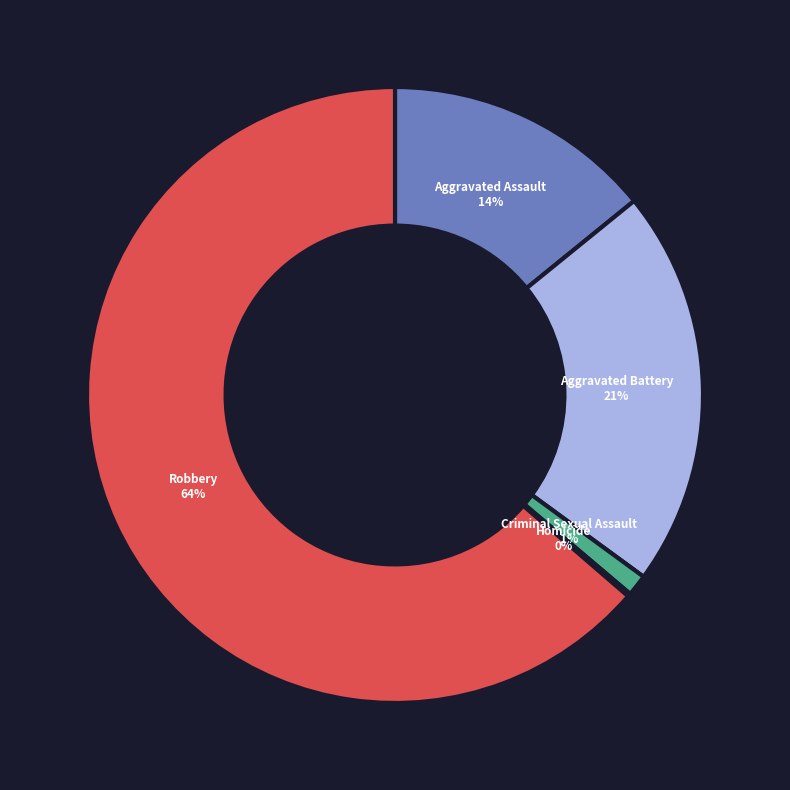

What percentage is the Criminal Sexual Assault slice, to the nearest percent?

1%